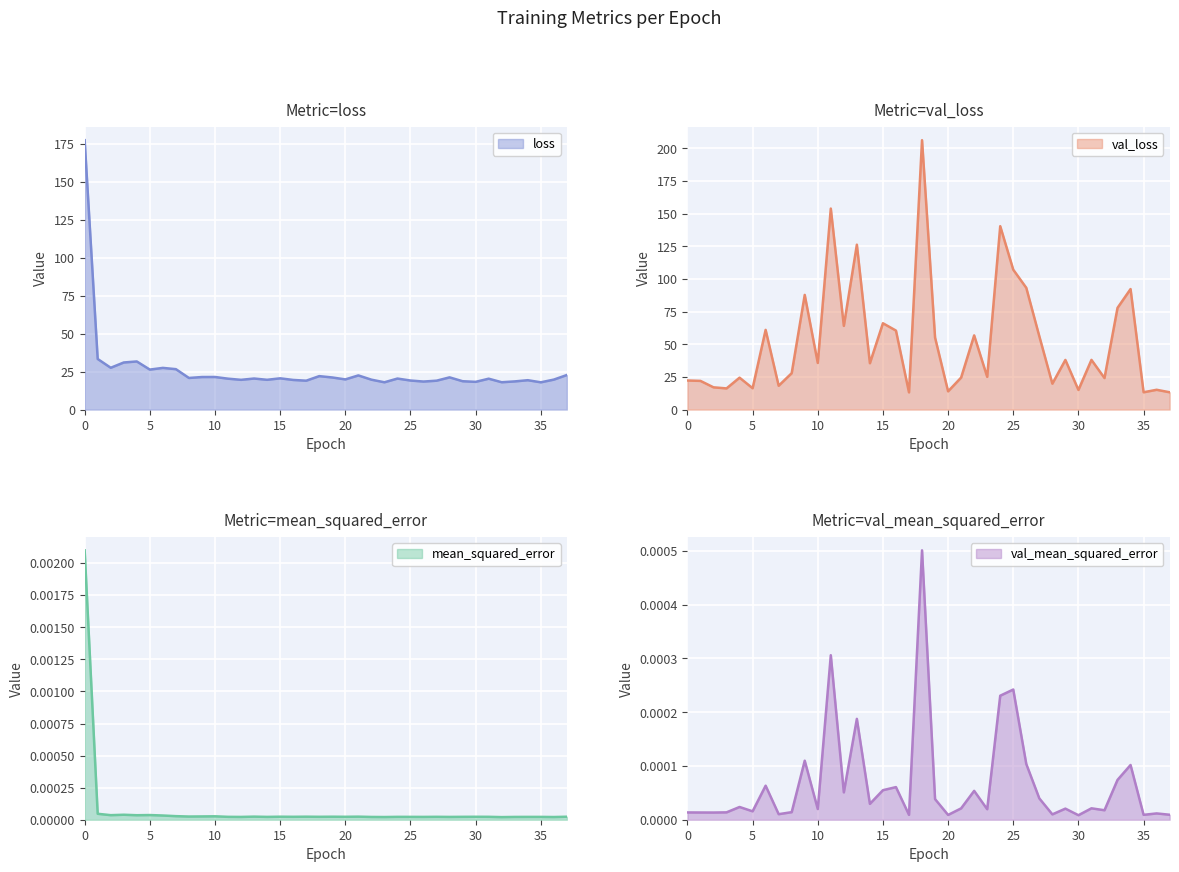

How many distinct data groups are displayed?

4